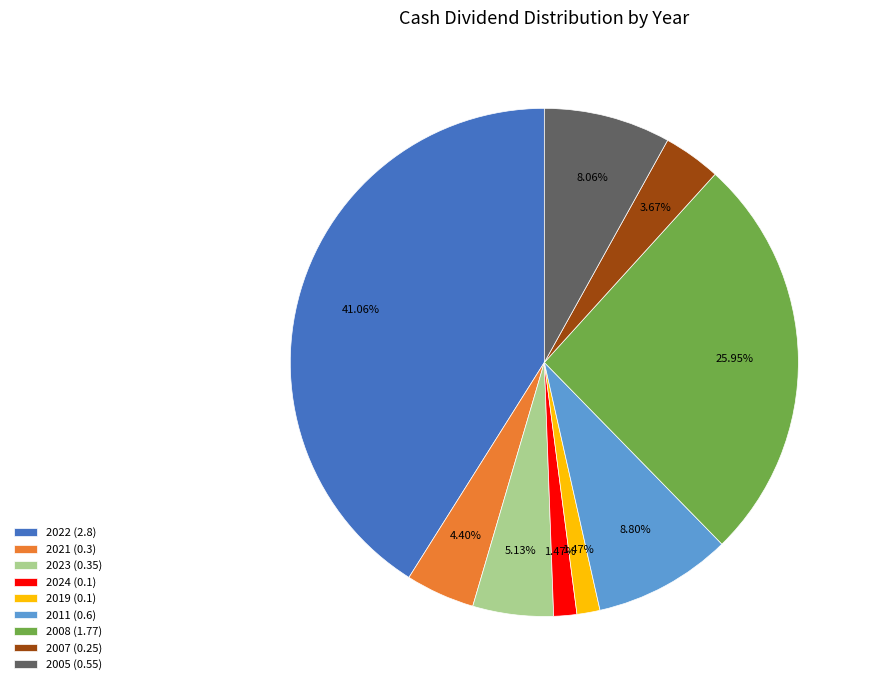

Which has a higher value, 2011 (0.6) or 2021 (0.3)?

2011 (0.6)